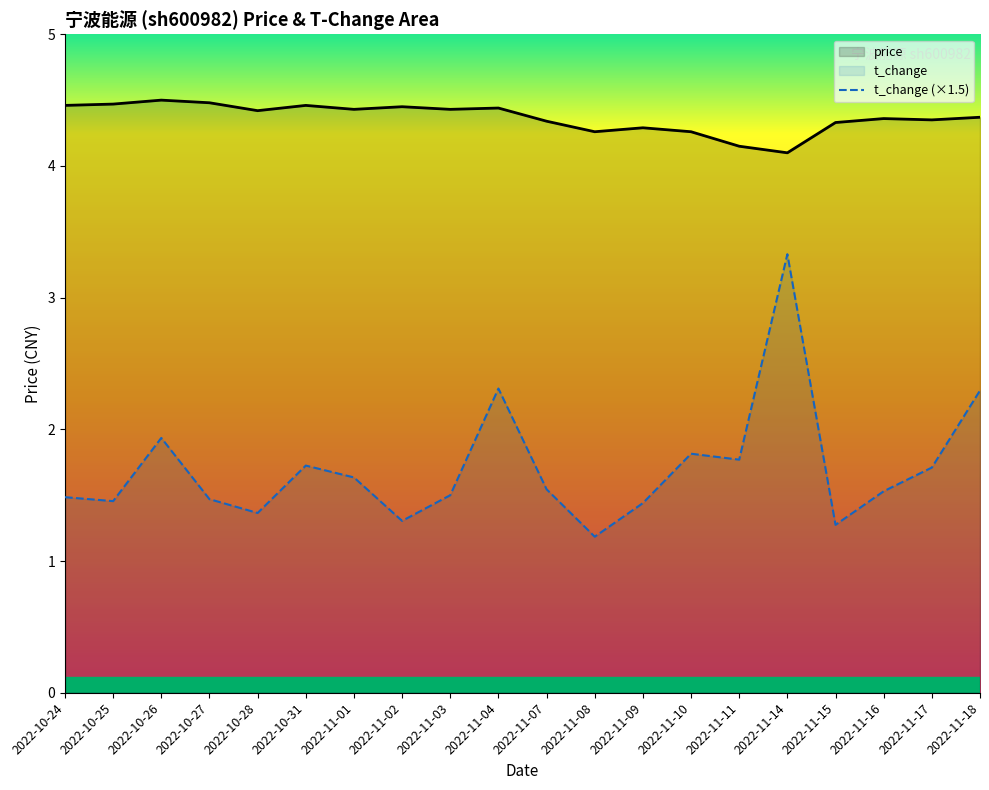

At which label is price closest to 4?

2022-11-14